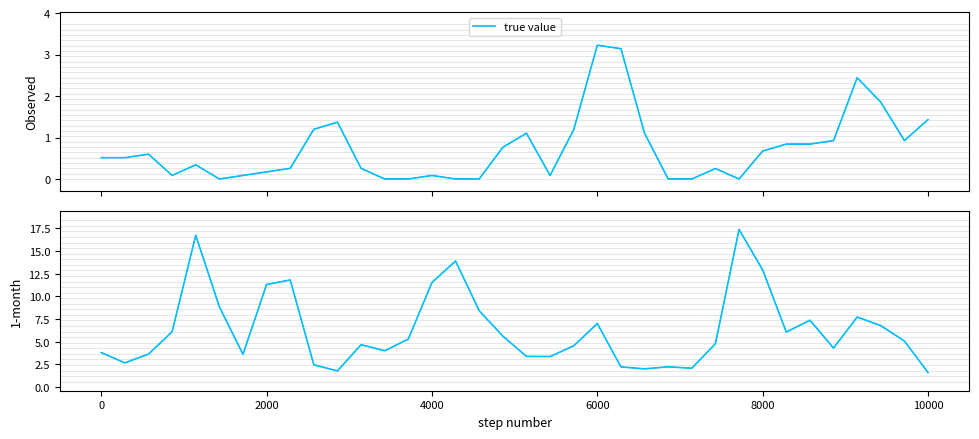

At which category does the chart reach its peak across all series?

27